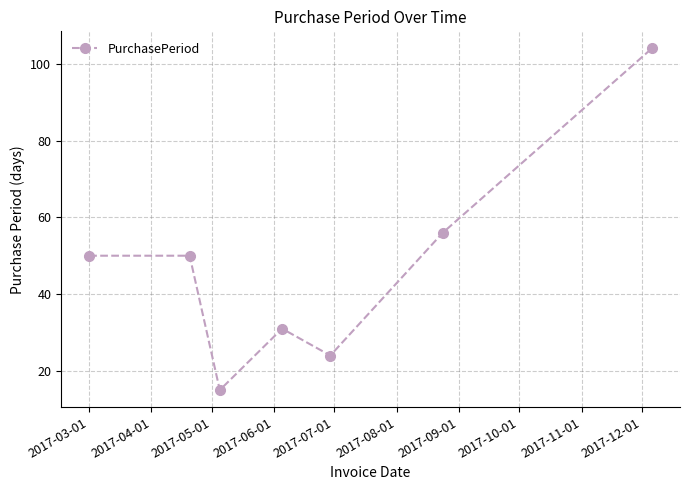

How many series are shown in this chart?

1